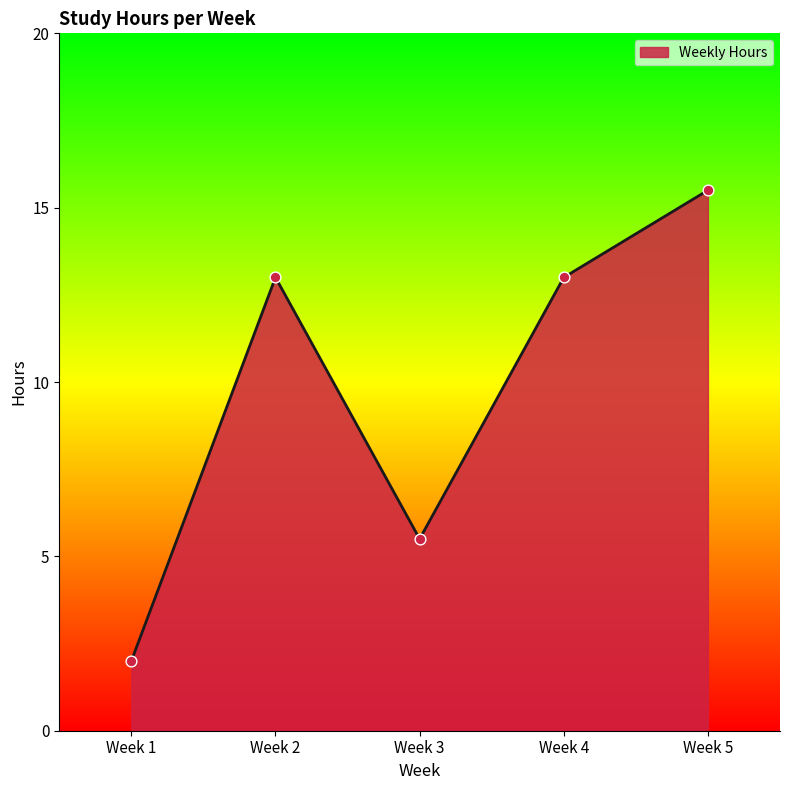

Which has a higher value, Week 2 or Week 1?

Week 2